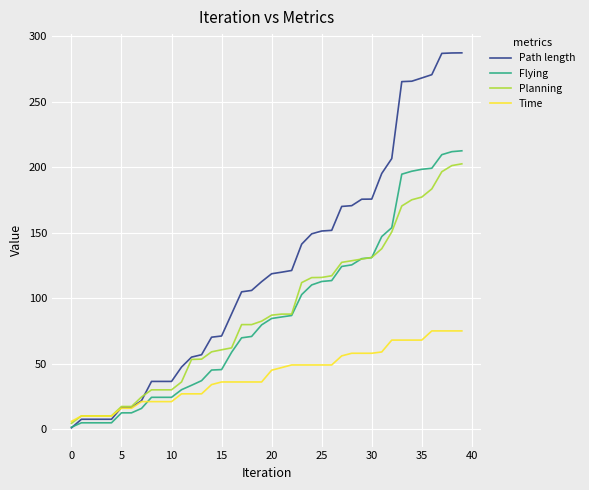

Which series has the largest range (max minus min)?

Path length